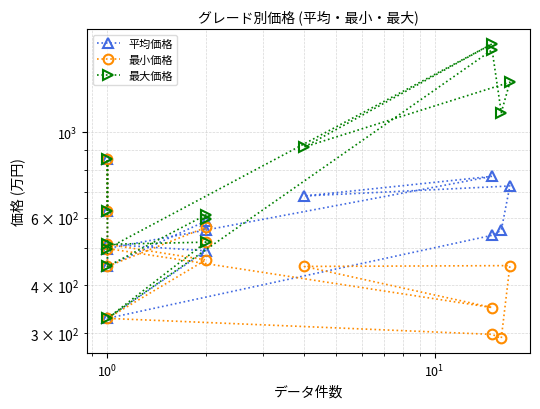

True or false: 最大価格 and 最小価格 cross at least once.

False